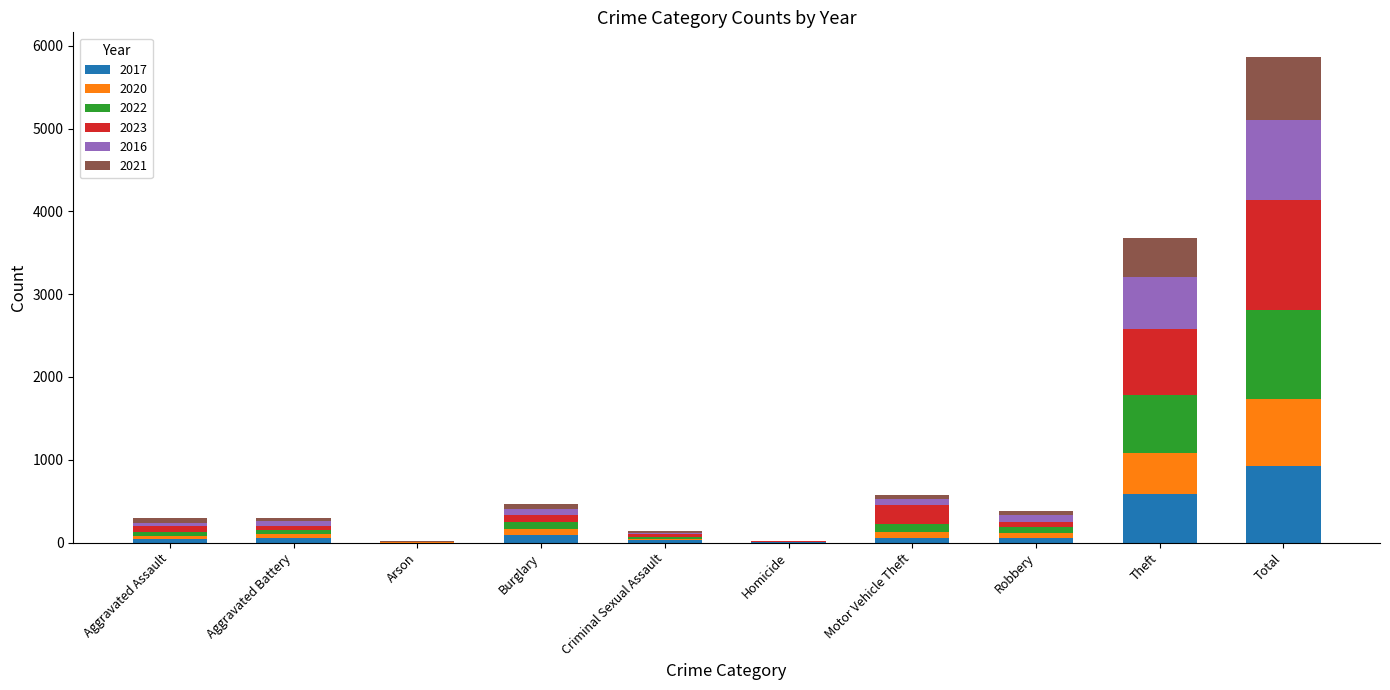

At which category is the sum across all series the highest?

Total